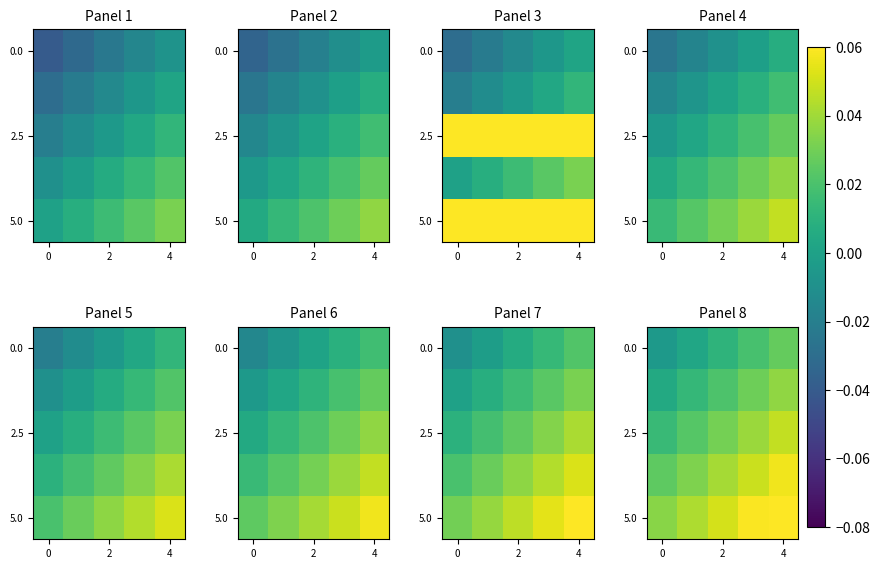

Which label corresponds to the largest value in the chart?

4